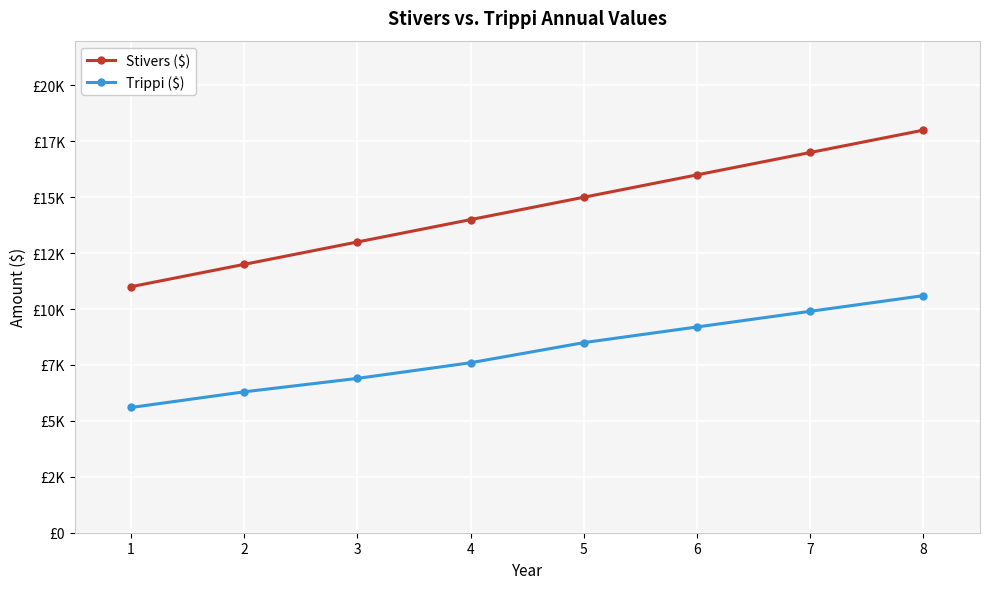

What is the difference between the highest and lowest values at 4?

6400